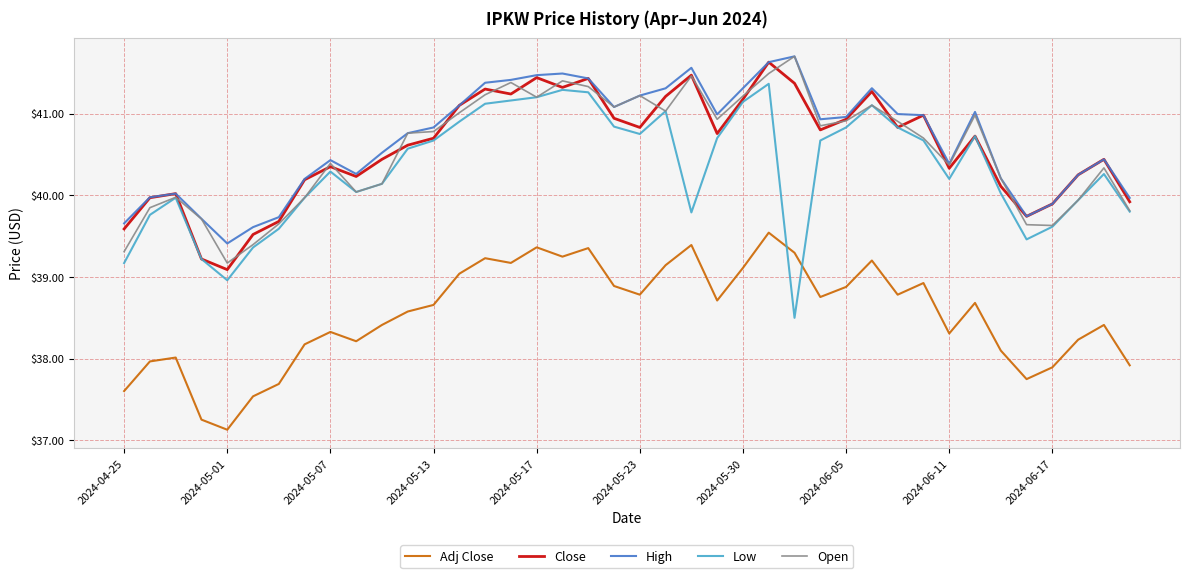

What is the greatest value displayed?

41.7